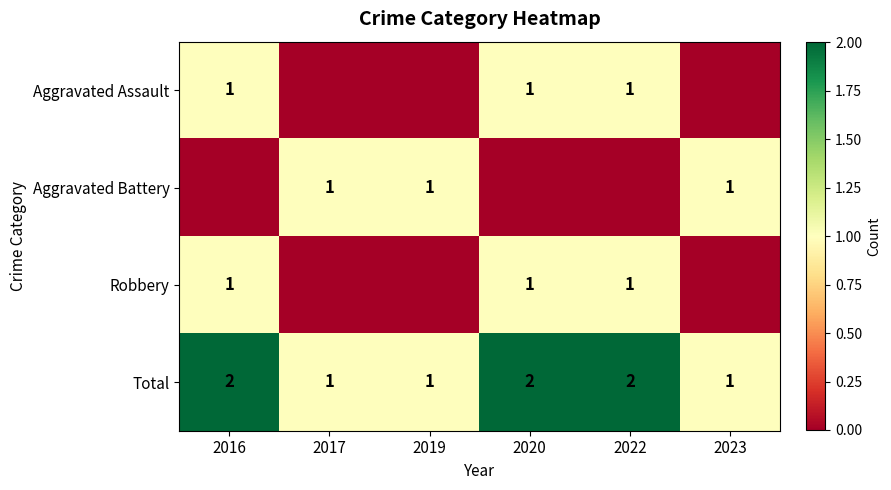

Is it true that Aggravated Battery equals 1 at 2019?

True